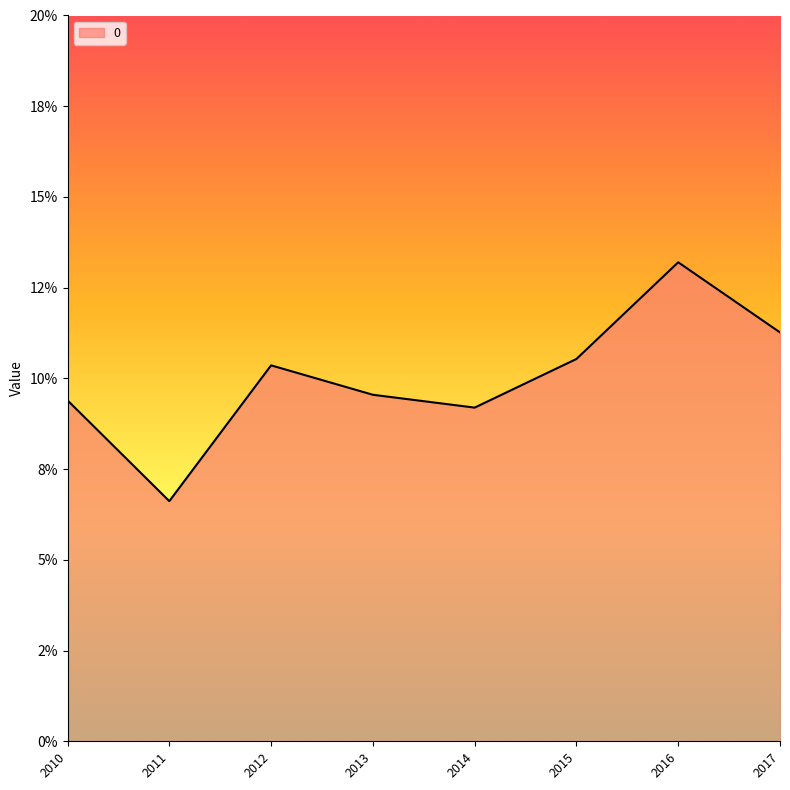

Is this an area chart (filled region under the line)?

Yes